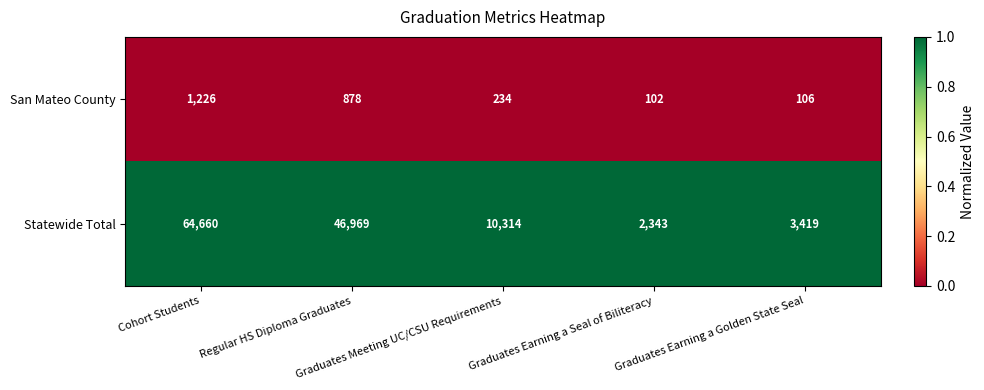

Which series changed the most between Graduates Earning a Seal of Biliteracy and Graduates Earning a Golden State Seal?

Statewide Total